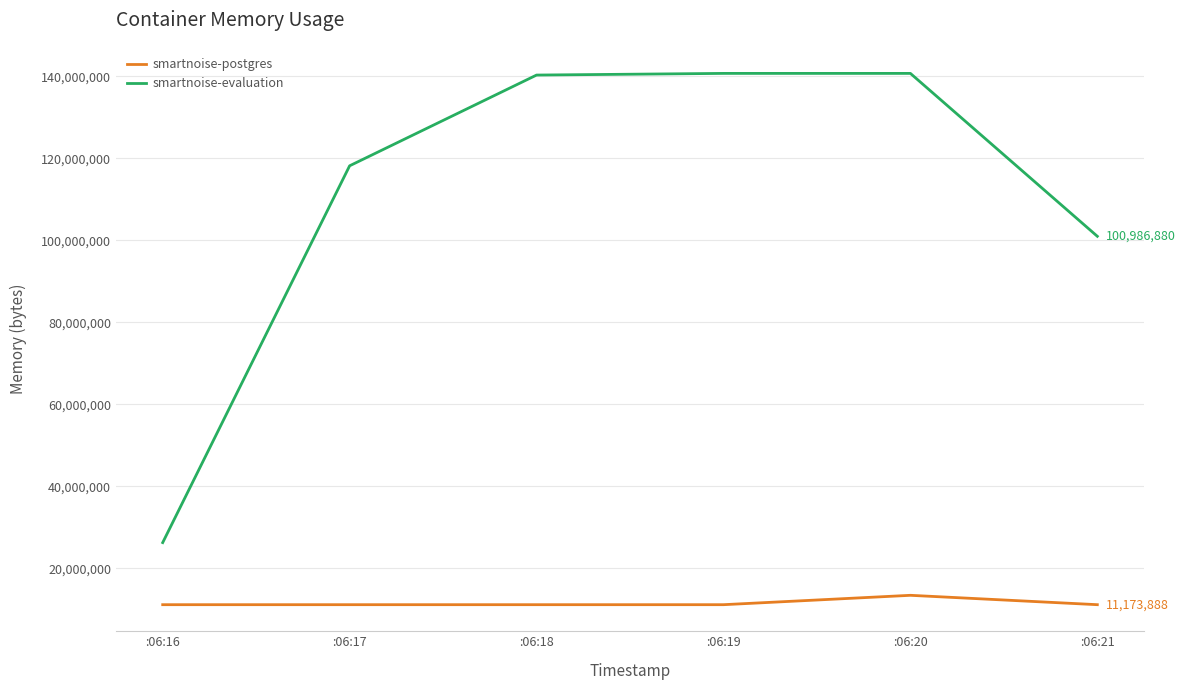

The smartnoise-postgres series shows 19419721 at :06:18. True or false?

False